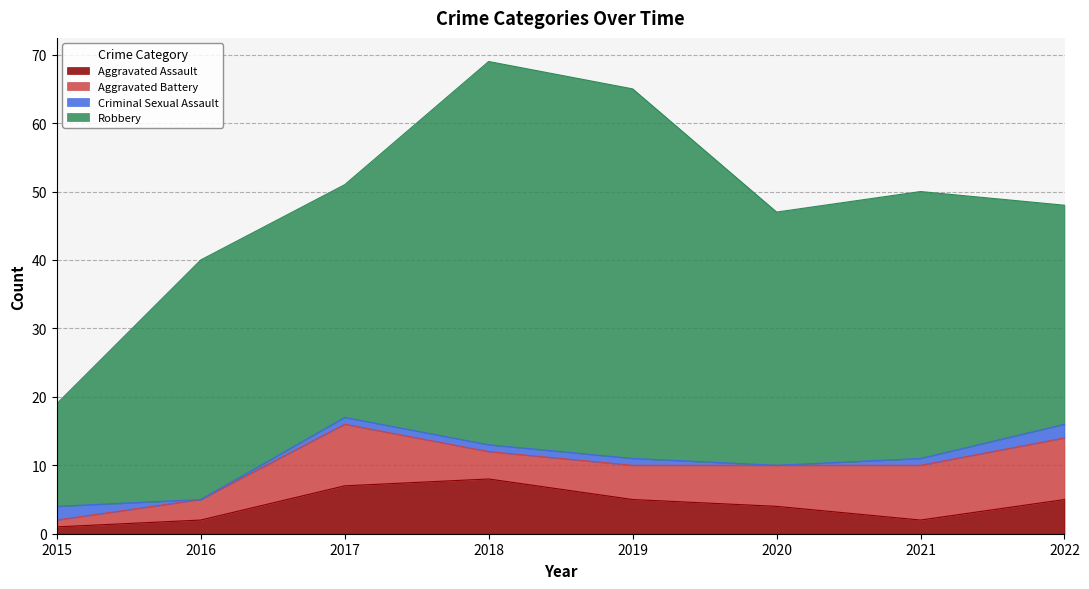

At which category does Criminal Sexual Assault reach its first local valley?

2016